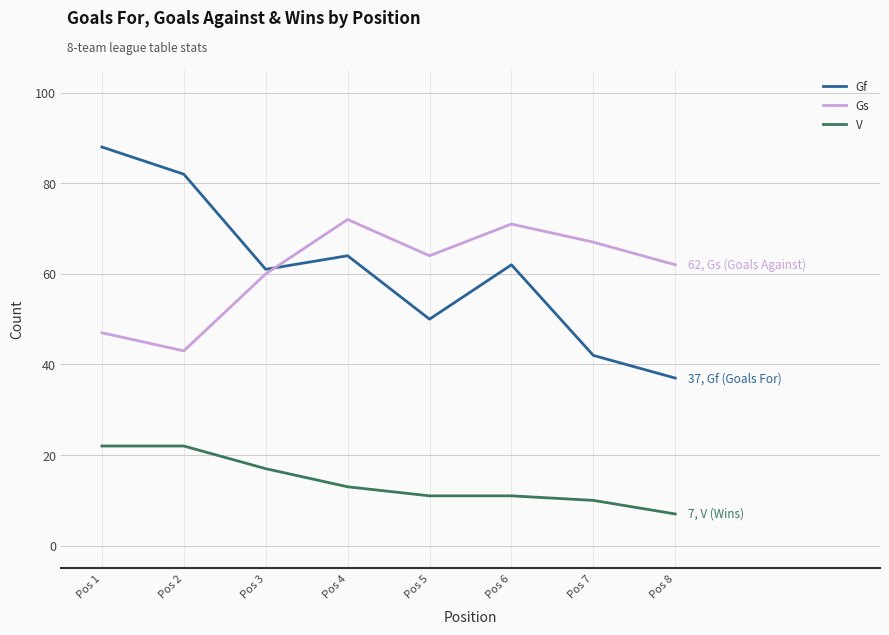

At which label does Gs first exceed 64?

Pos 4